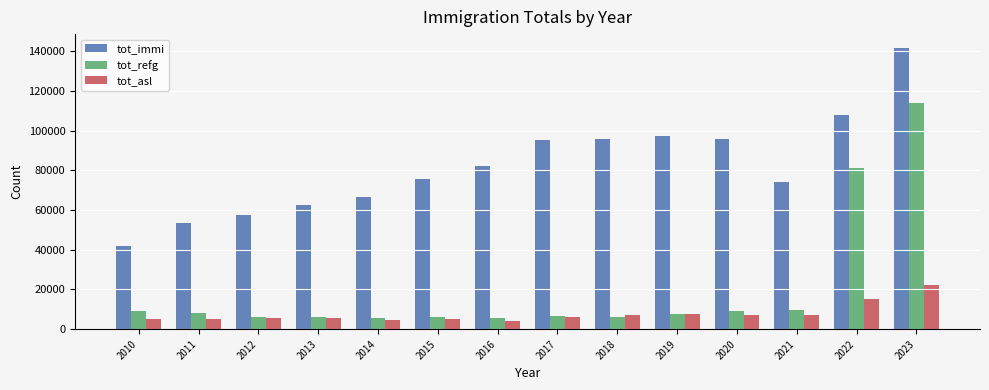

Are the bars grouped side by side (vs. stacked)?

Yes